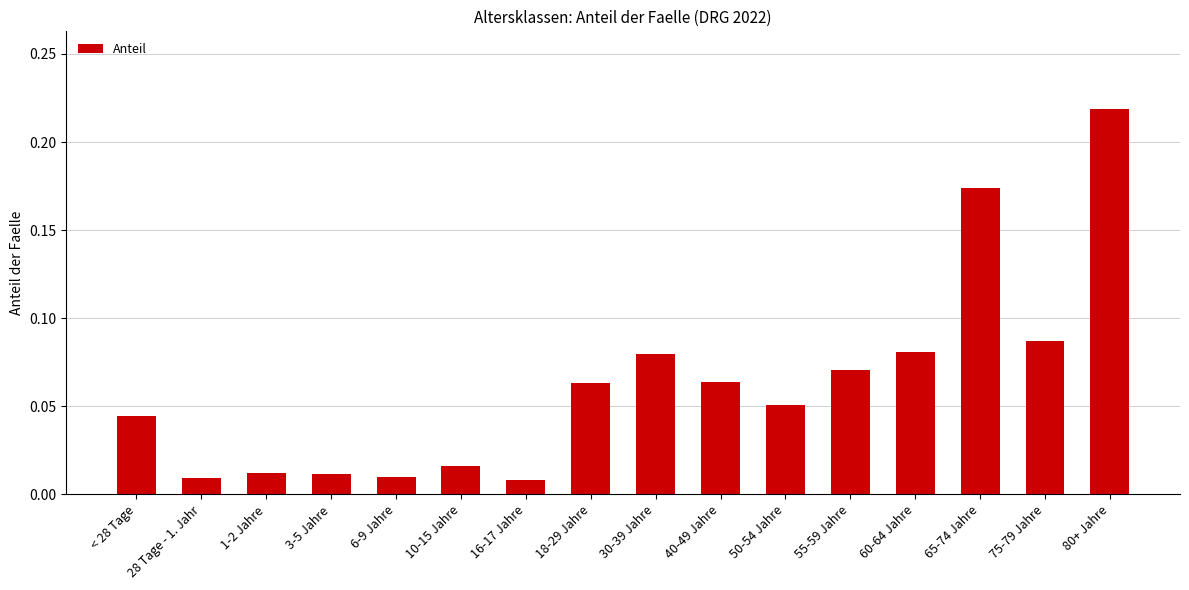

How many bars are there in total?

16